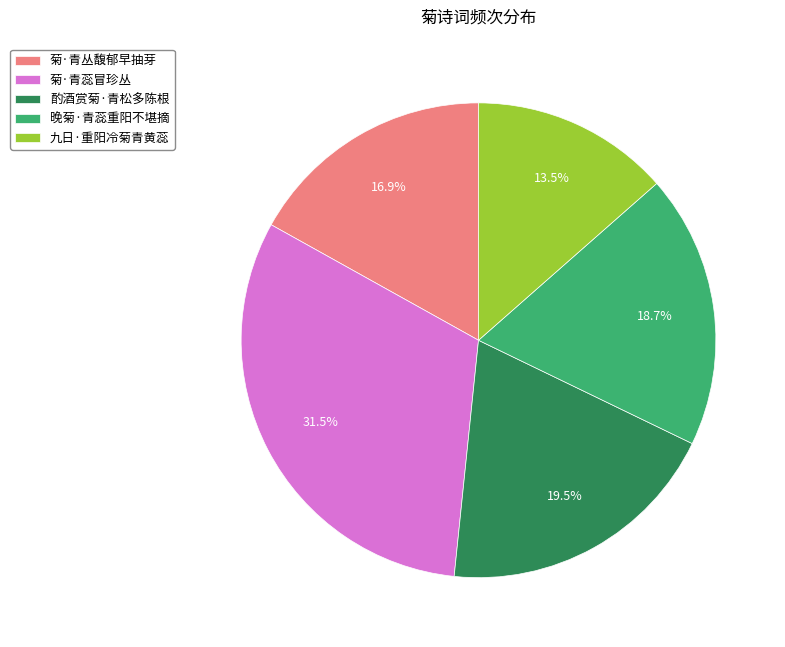

What percentage do 九日·重阳冷菊青黄蕊 and 晚菊·青蕊重阳不堪摘 together represent?

32.2%